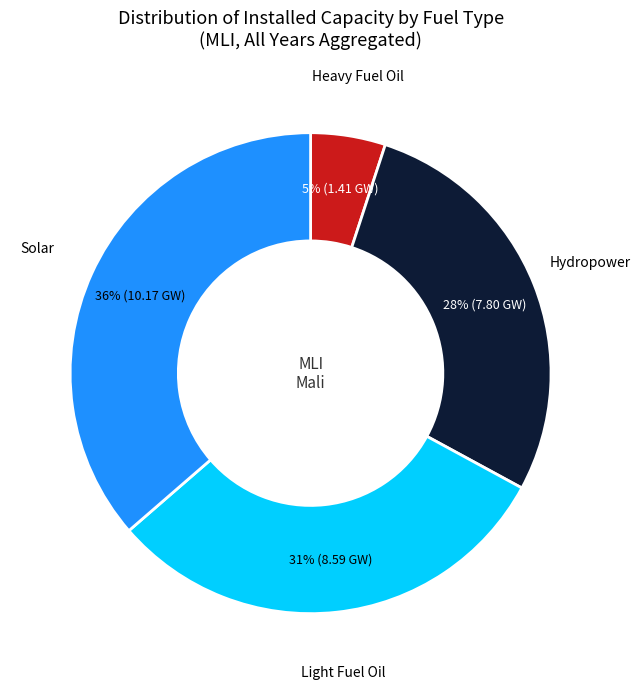

To the nearest percent, what is the difference between the largest and smallest slice percentages?

31%